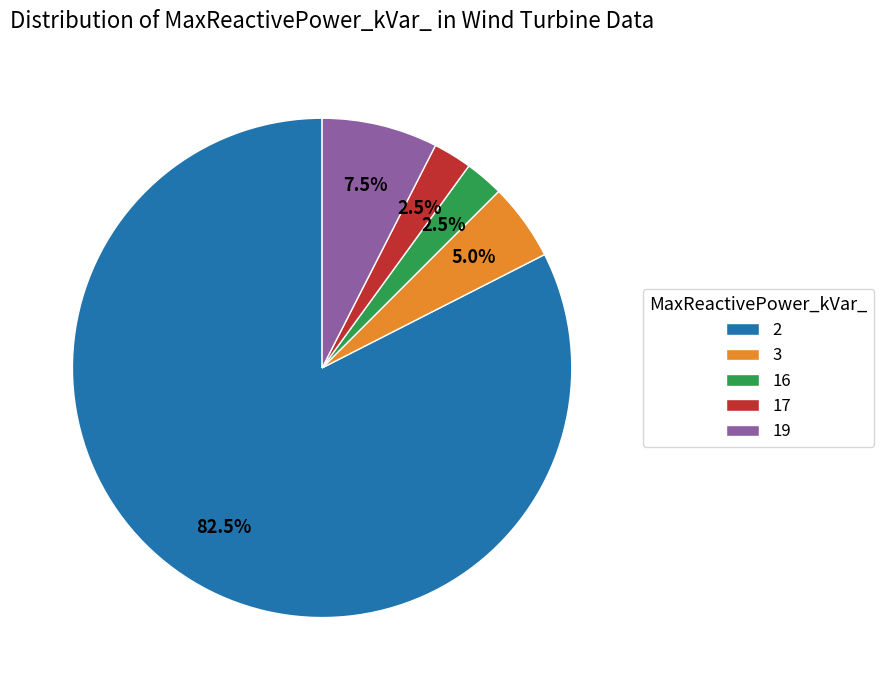

What is the total percentage of 3 and 2?

87.5%